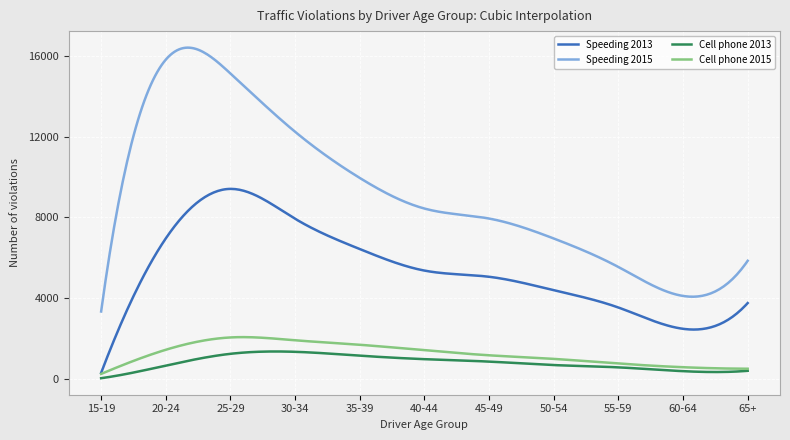

Which series has the largest total across all categories?

Speeding 2015